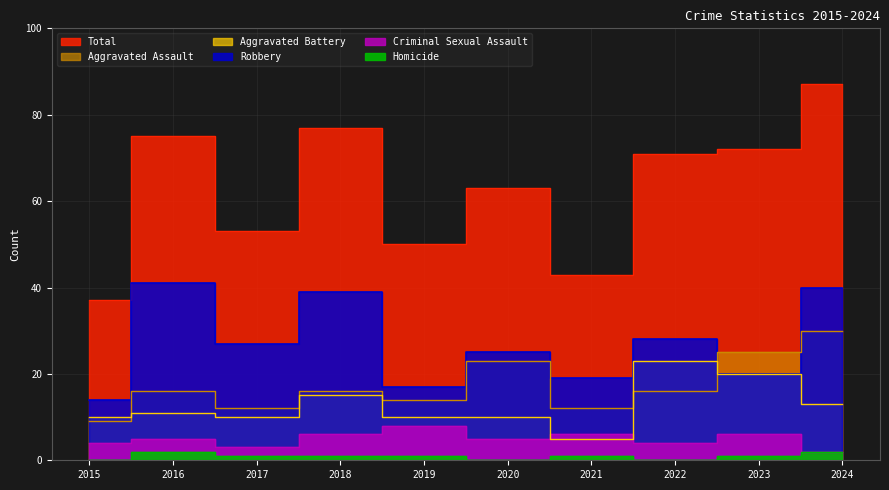

What is the difference between the Homicide values at 2015 and 2019?

1